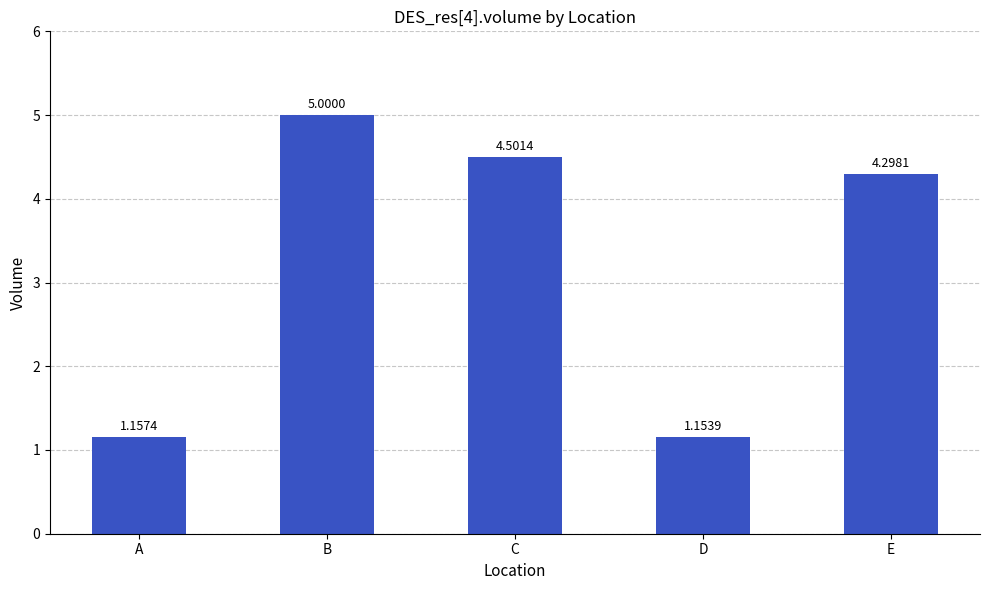

Rank the categories by value from lowest to highest.

D, A, E, C, B